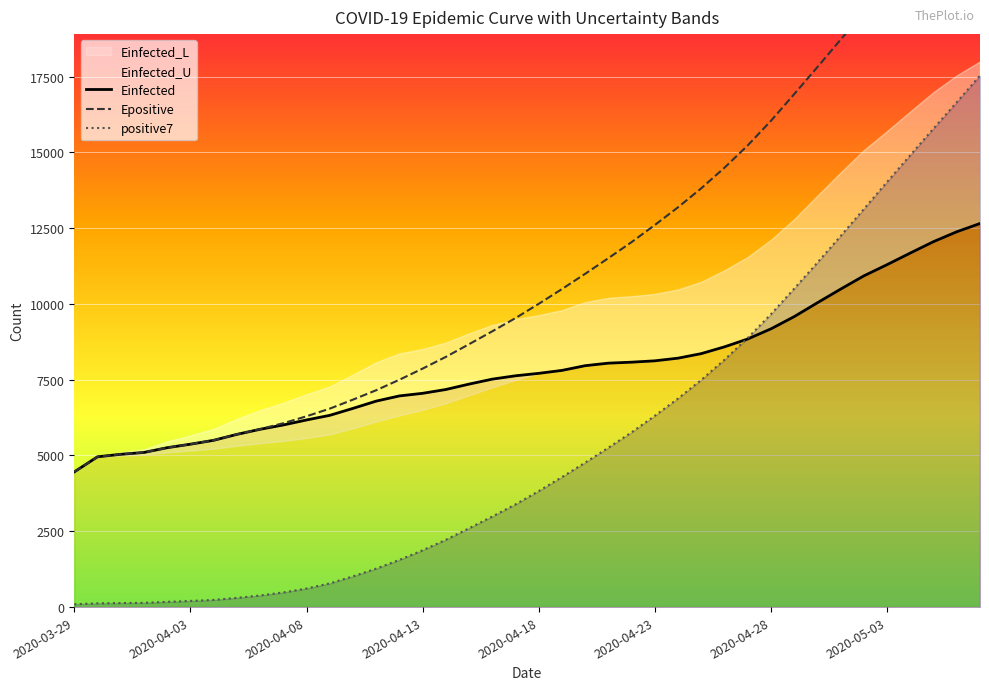

What is the highest value of the positive7 series?

17530.3